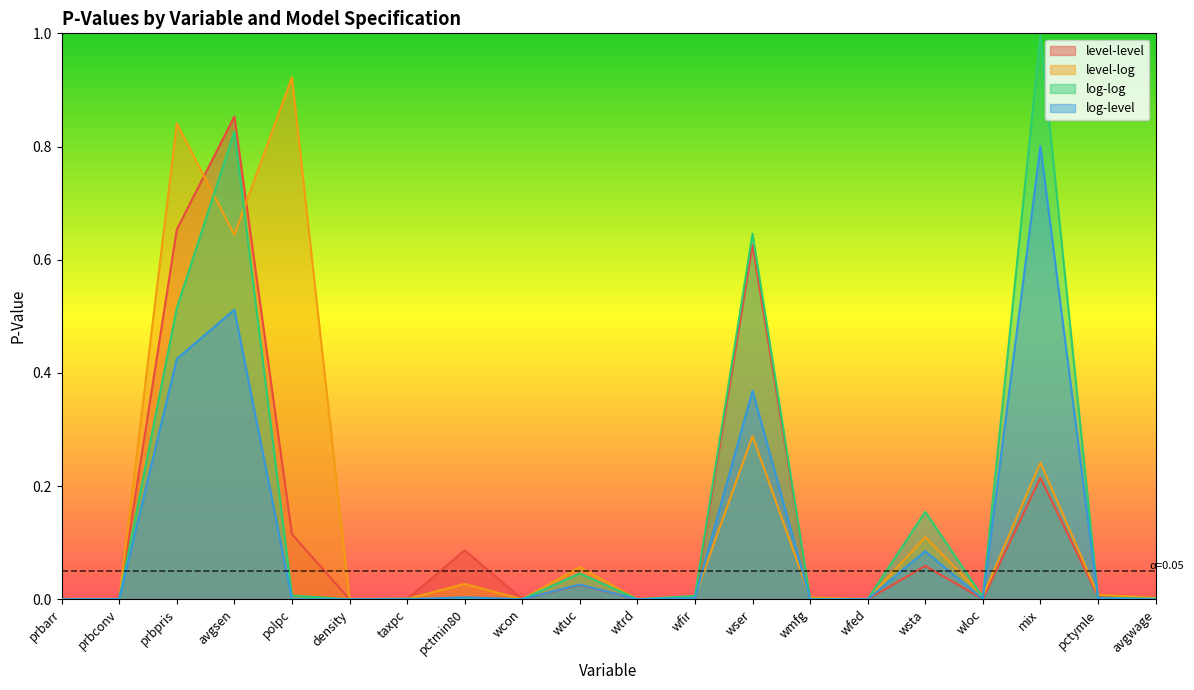

What is the difference between the highest and lowest values at avgsen?

0.3